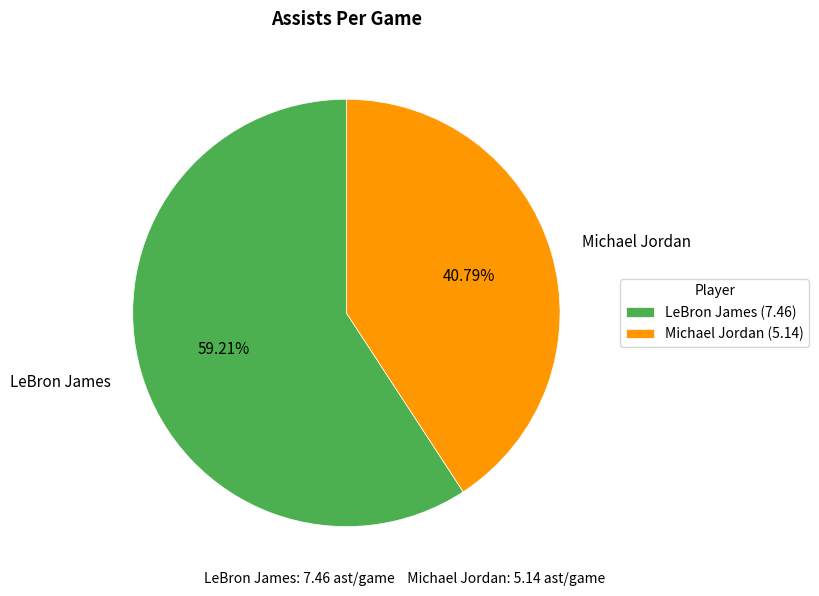

To the nearest percent, what is the average slice percentage?

50%